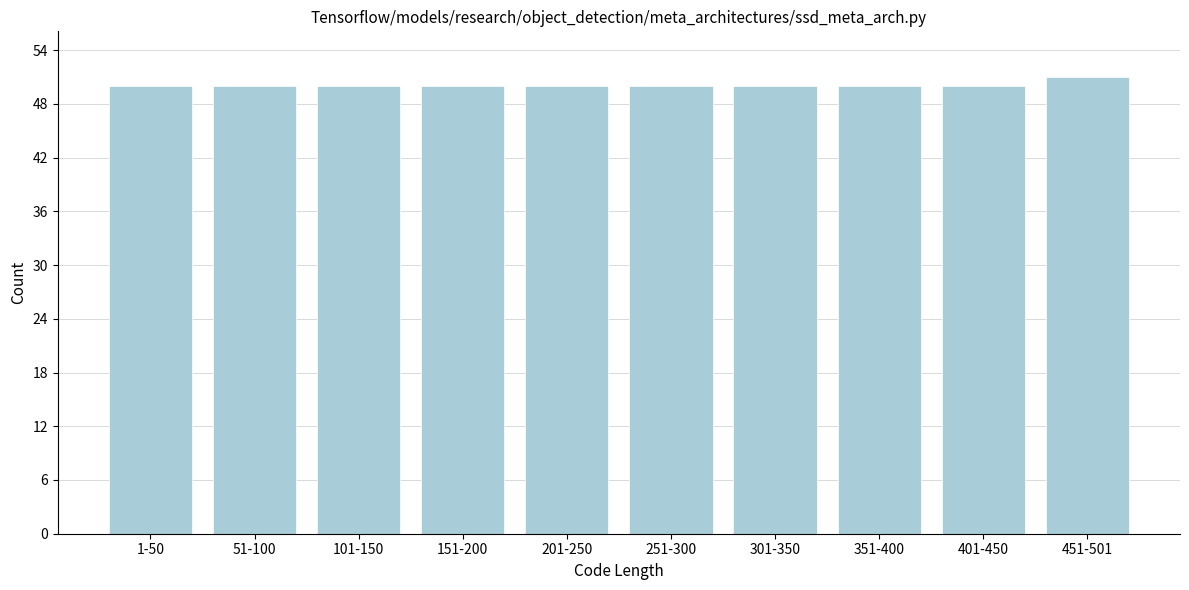

Reading left to right, extract all data points from this chart.

50	50	50	50	50	50	50	50	50	51